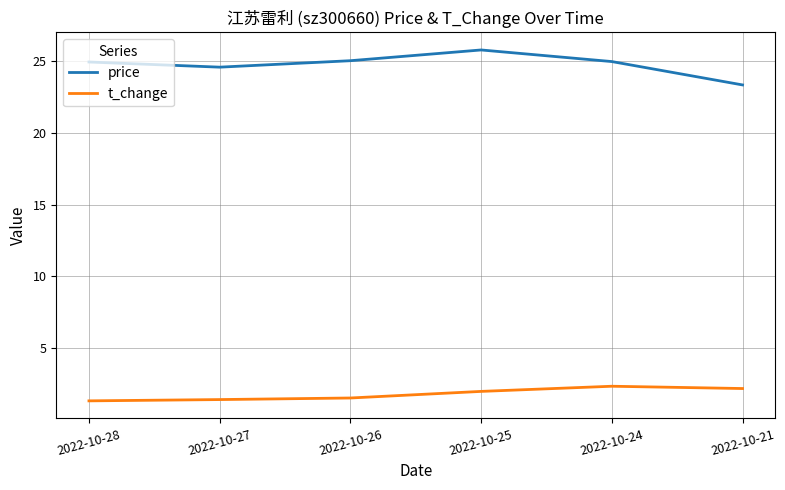

What is the lowest value of the price series?

23.4